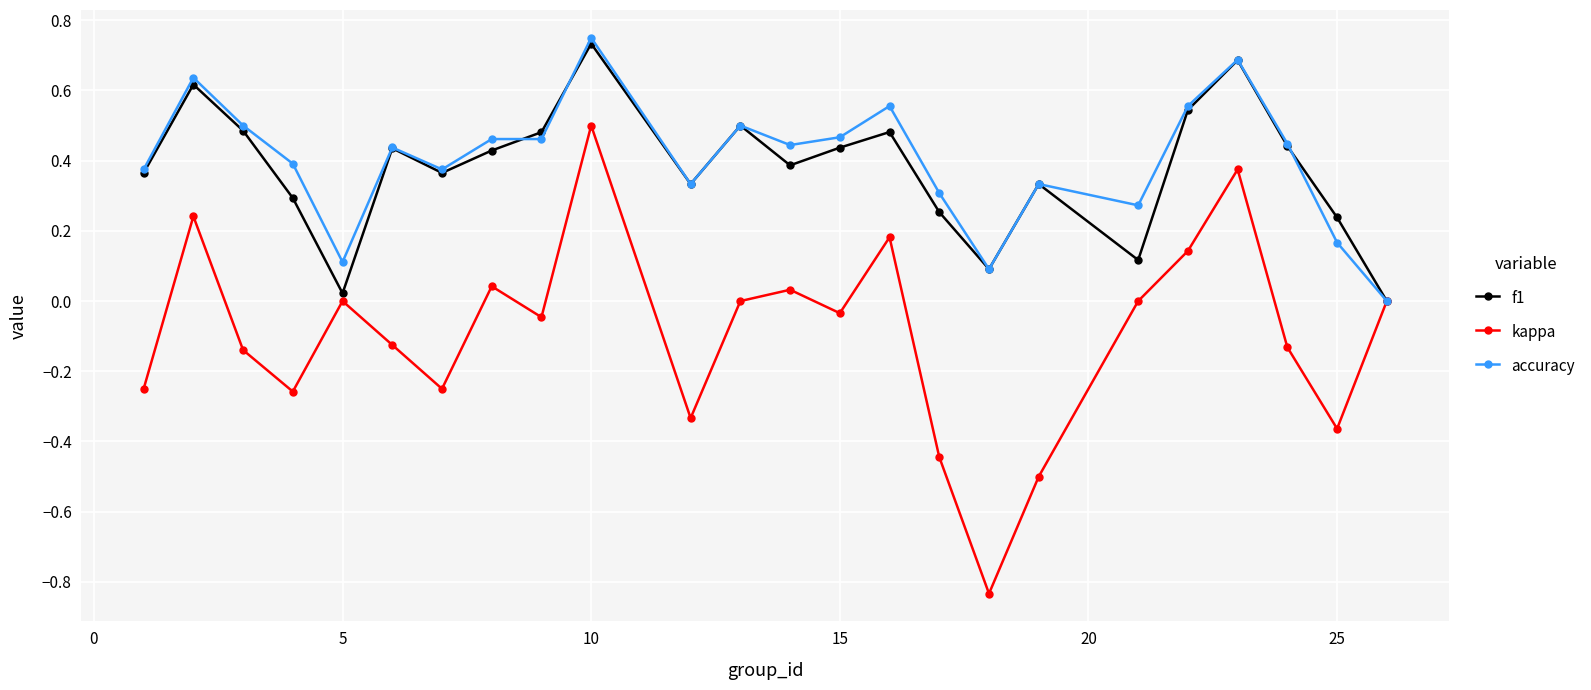

Which series has the widest spread of values?

kappa